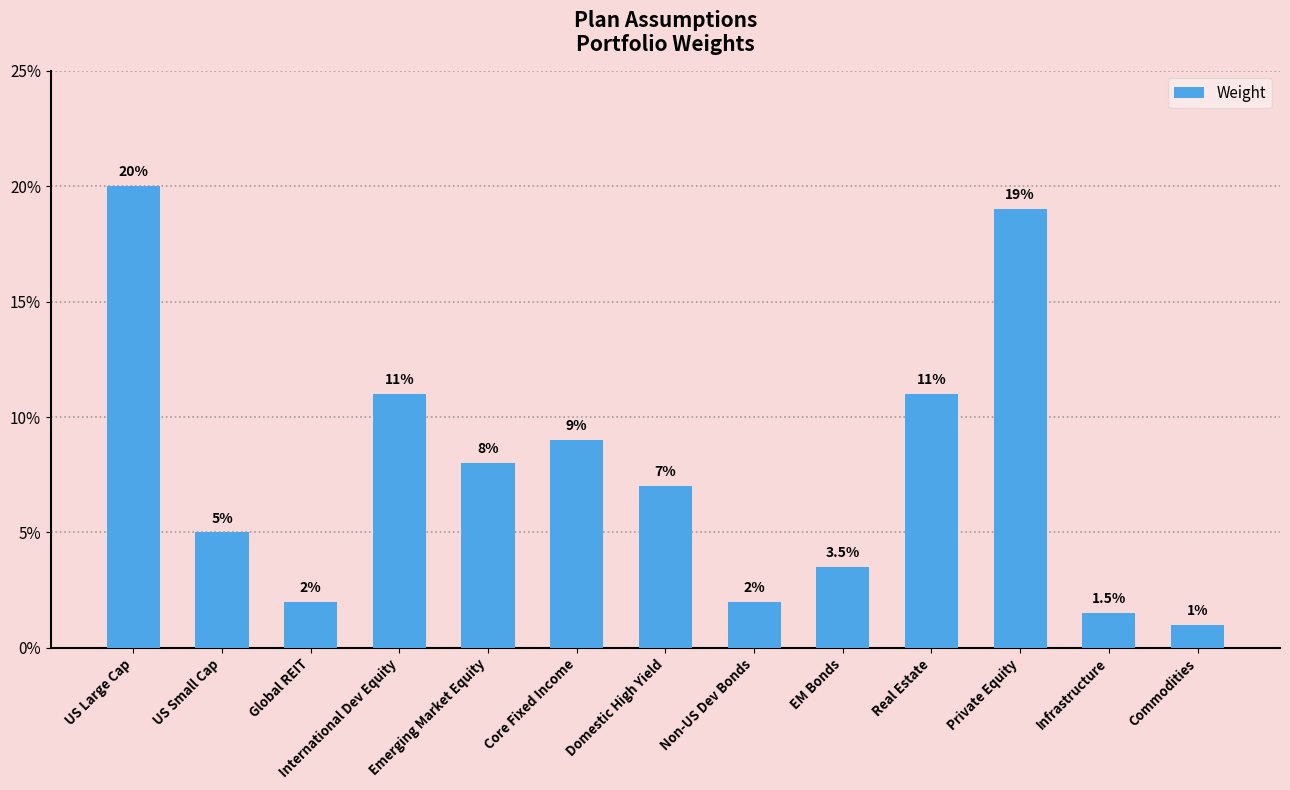

Are the bars horizontal?

No